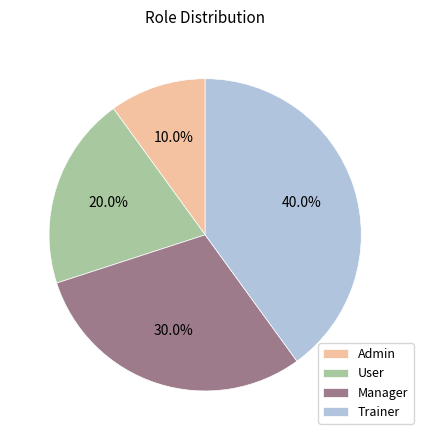

To the nearest percent, what is the difference between the Admin and User slice percentages?

10%